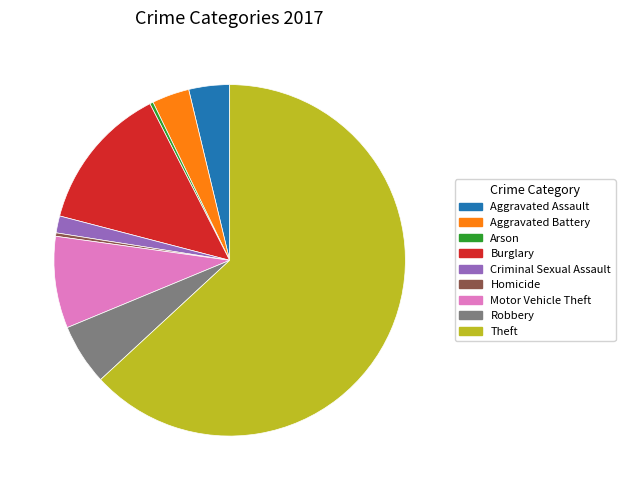

Which slice is the largest?

Theft